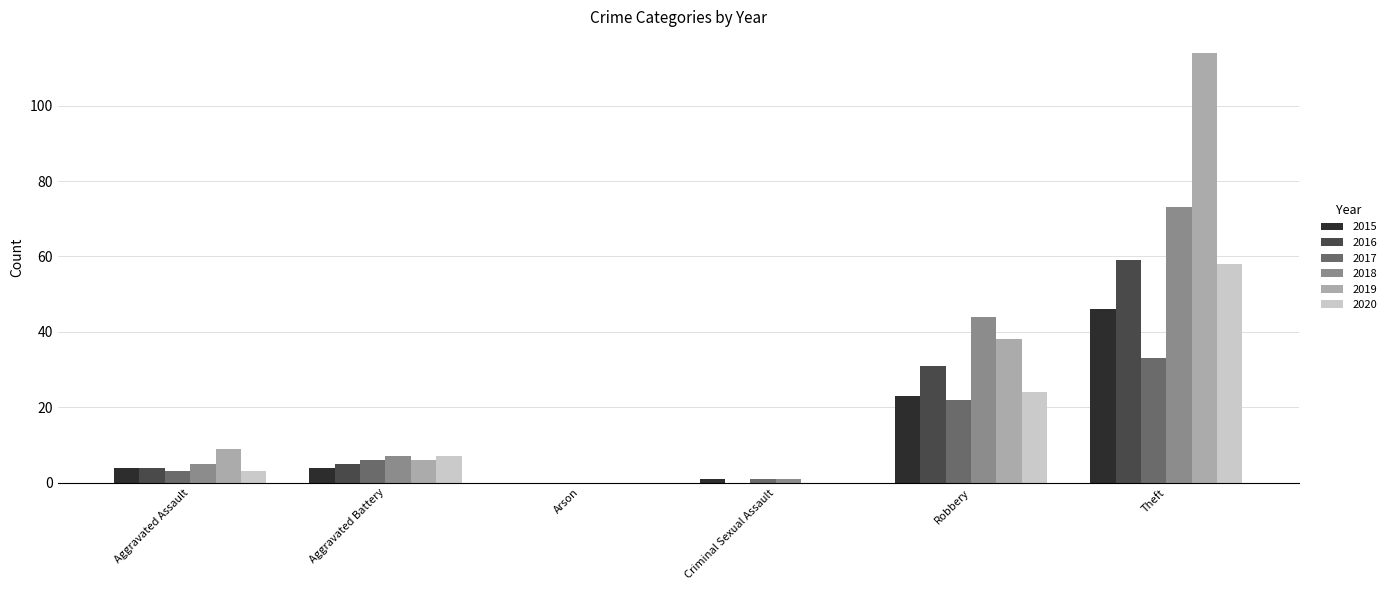

Which series has the largest range (max minus min)?

2019